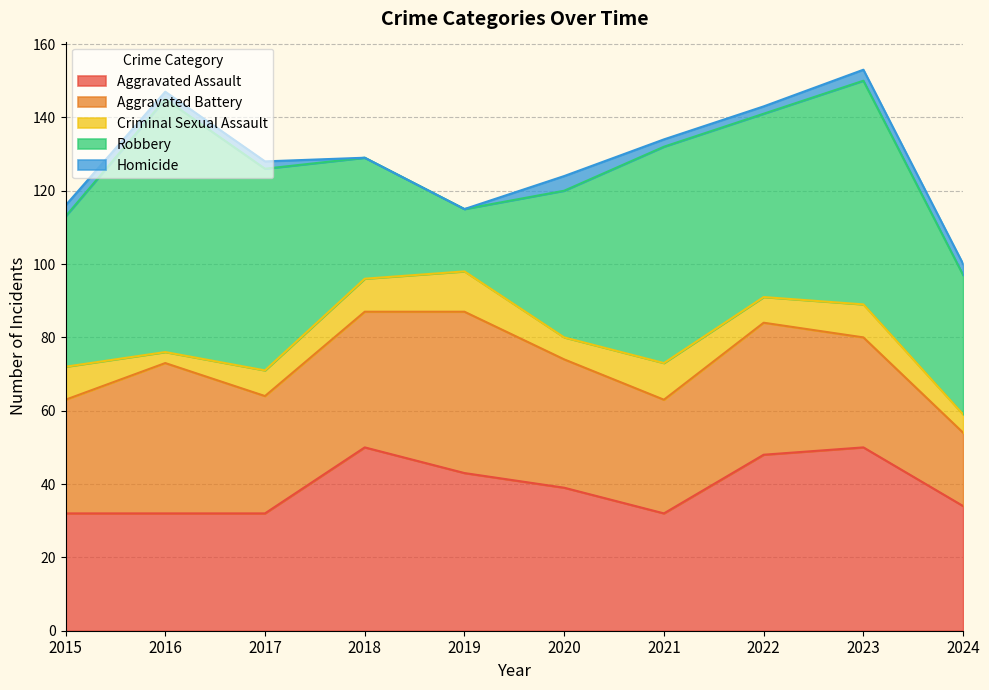

How many intersections are there between Aggravated Assault and Aggravated Battery?

3